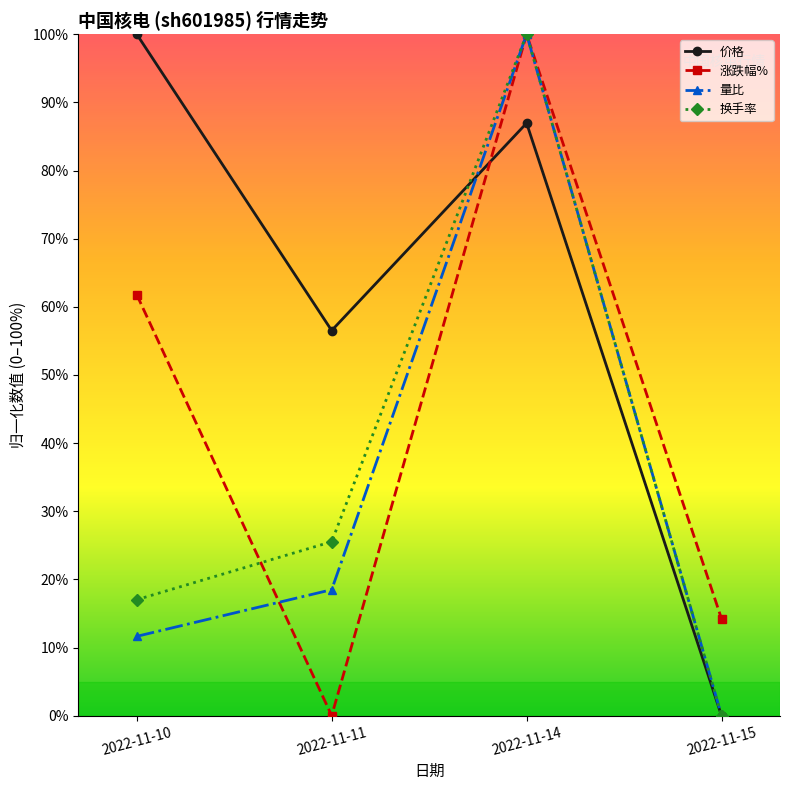

The value of 量比 at 2022-11-14 is 133.0. True or false?

False